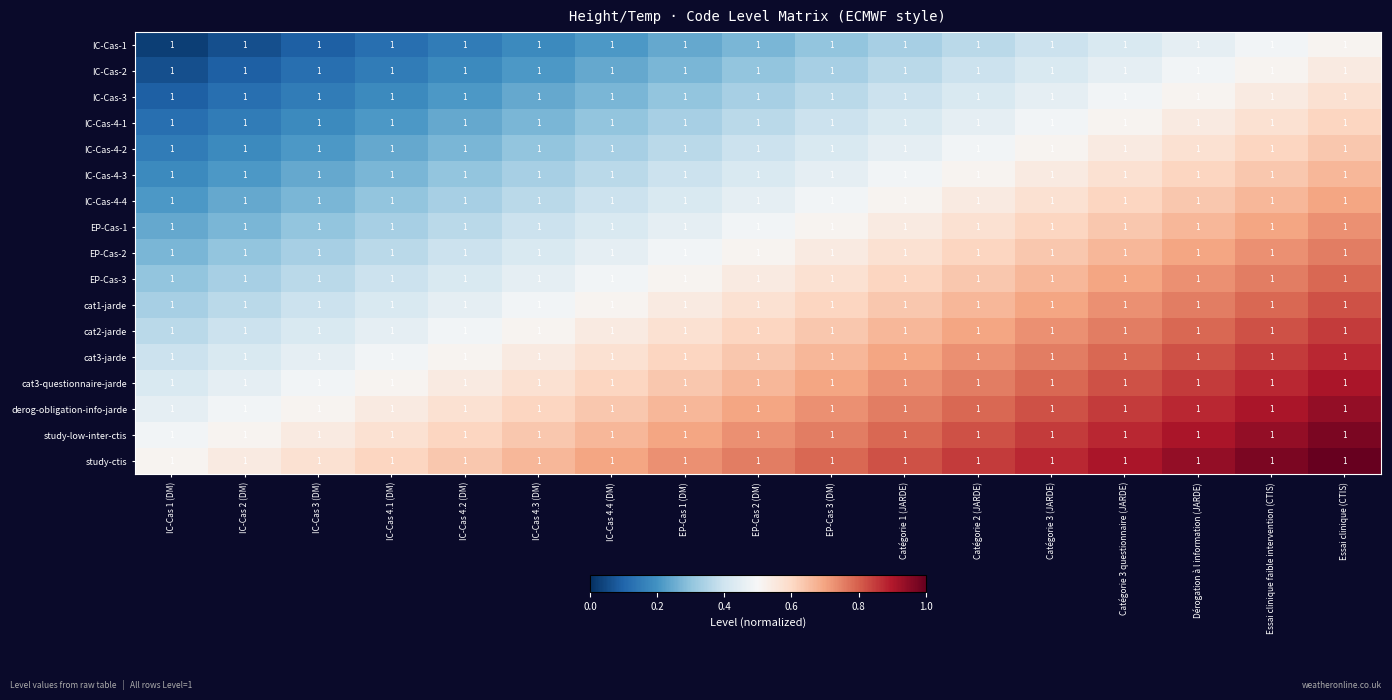

Rank the categories by IC-Cas-3 value from highest to lowest.

Essai clinique (CTIS), Essai clinique faible intervention (CTIS), Dérogation à l information (JARDE), Catégorie 3 questionnaire (JARDE), Catégorie 3 (JARDE), Catégorie 2 (JARDE), Catégorie 1 (JARDE), EP-Cas 3 (DM), EP-Cas 2 (DM), EP-Cas 1 (DM), IC-Cas 4.4 (DM), IC-Cas 4.3 (DM), IC-Cas 4.2 (DM), IC-Cas 4.1 (DM), IC-Cas 3 (DM), IC-Cas 2 (DM), IC-Cas 1 (DM)